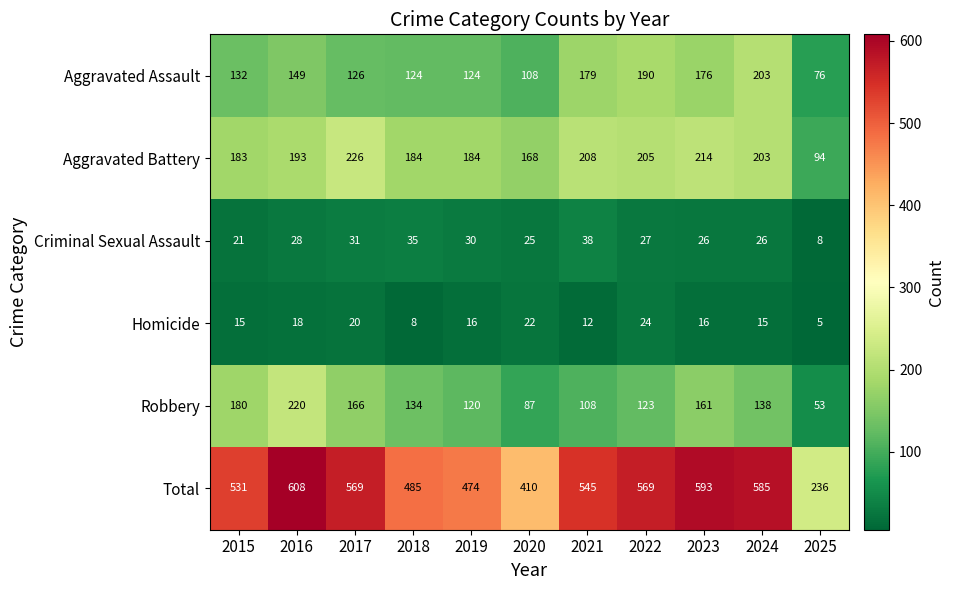

Which series has the widest spread of values?

Total